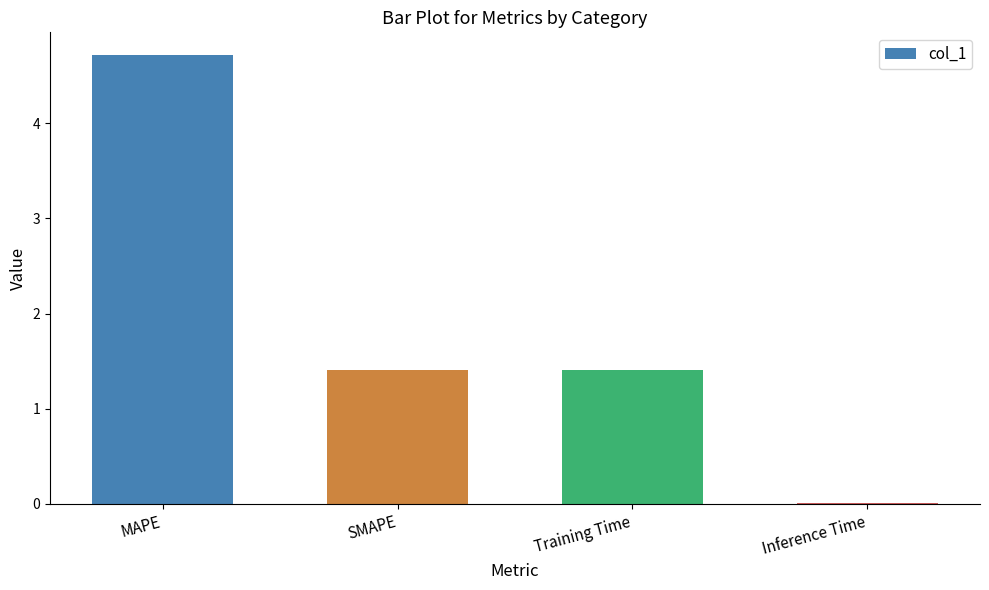

The value at Training Time is 1.4. True or false?

True